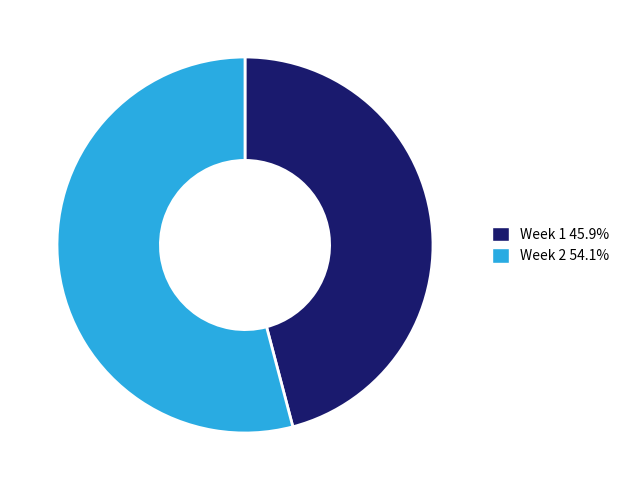

What is the largest slice in the pie chart?

Week 2